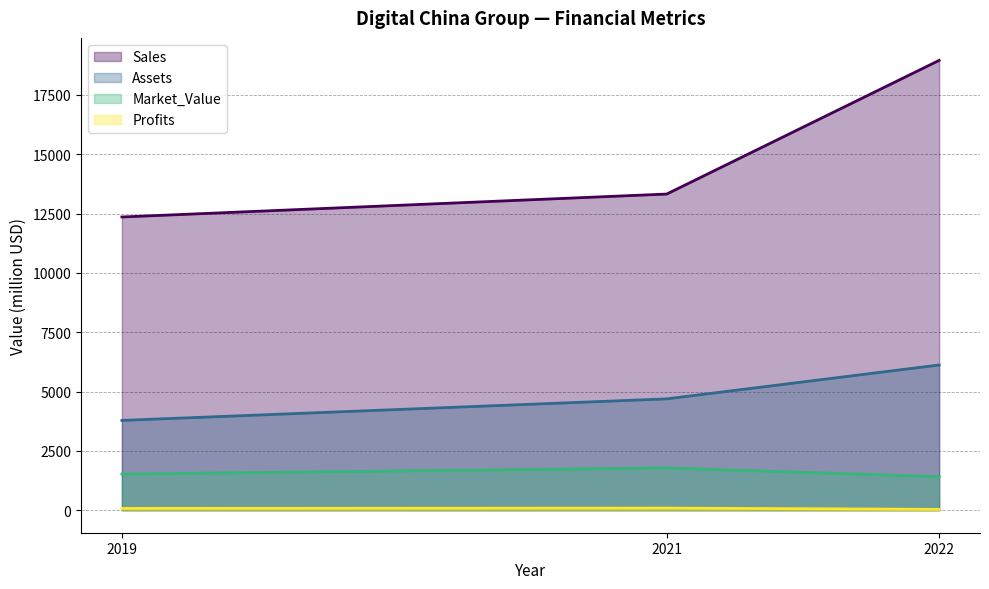

What is the value of the Sales point at the 1st from the left?

12358.0